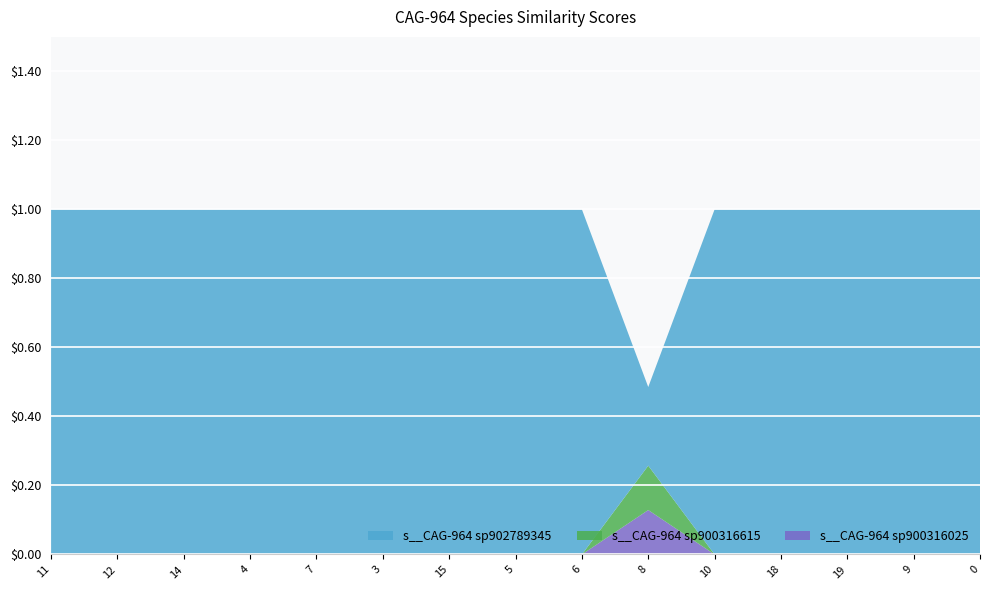

Reading left to right, list all the values displayed in this chart.

s__CAG-964 sp900316025: 0.0	0.0	0.0	0.0	0.0	0.0	0.0	0.0	0.0	0.1	0.0	0.0	0.0	0.0	0.0
s__CAG-964 sp900316615: 0.0	0.0	0.0	0.0	0.0	0.0	0.0	0.0	0.0	0.1	0.0	0.0	0.0	0.0	0.0
s__CAG-964 sp902789345: 1.0	1.0	1.0	1.0	1.0	1.0	1.0	1.0	1.0	0.2	1.0	1.0	1.0	1.0	1.0